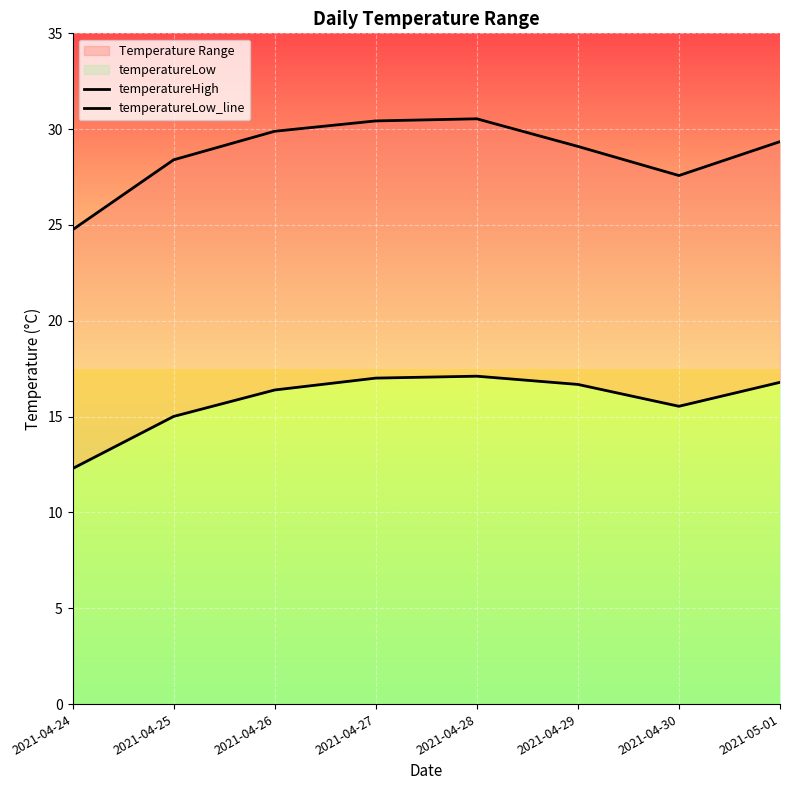

Where does the temperatureHigh series first go above 29?

2021-04-26